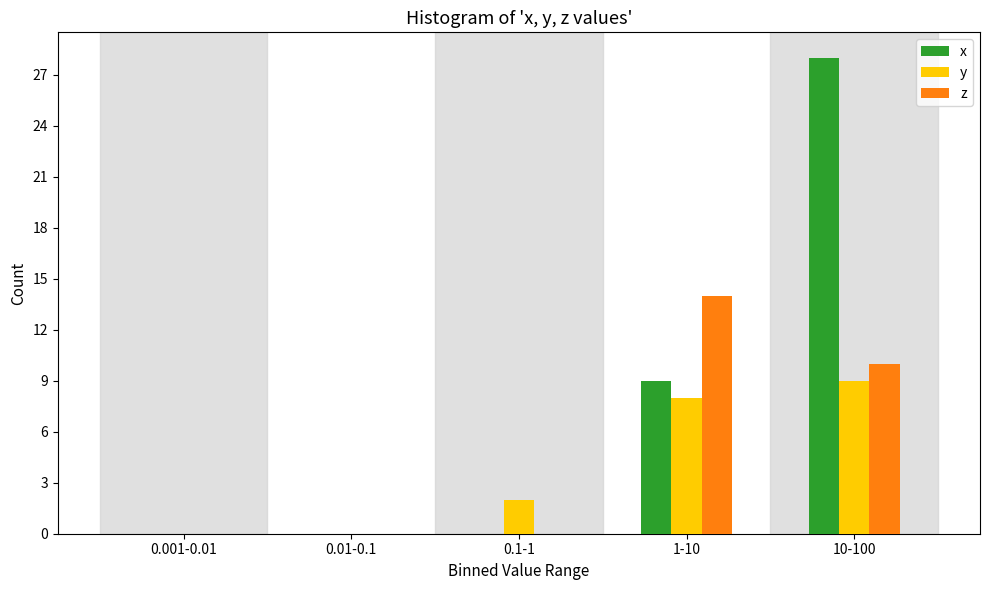

Reading left to right, extract all data points from this chart.

x: 0.001-0.01=0	0.01-0.1=0	0.1-1=0	1-10=9	10-100=28
y: 0.001-0.01=0	0.01-0.1=0	0.1-1=2	1-10=8	10-100=9
z: 0.001-0.01=0	0.01-0.1=0	0.1-1=0	1-10=14	10-100=10